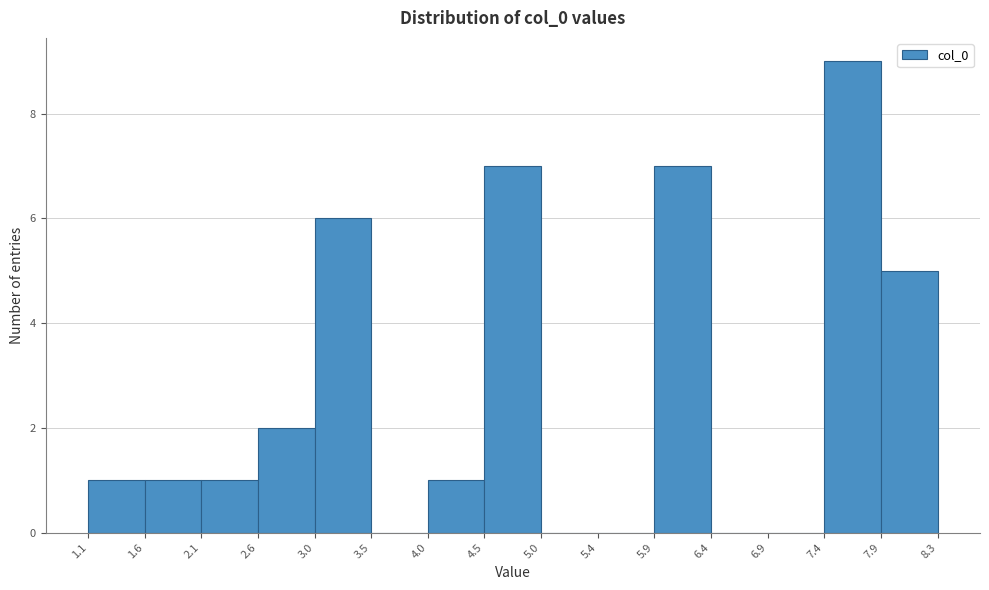

Reading left to right, list every bar in this chart as the range it spans on the x-axis followed by its height. The values are not printed on the chart, so give them approximately, as read against the axis.

1.1 to 1.6: 1
1.6 to 2.1: 1
2.1 to 2.6: 1
2.6 to 3.0: 2
3.0 to 3.5: 6
3.5 to 4.0: 0
4.0 to 4.5: 1
4.5 to 5.0: 7
5.0 to 5.4: 0
5.4 to 5.9: 0
5.9 to 6.4: 7
6.4 to 6.9: 0
6.9 to 7.4: 0
7.4 to 7.9: 9
7.9 to 8.3: 5